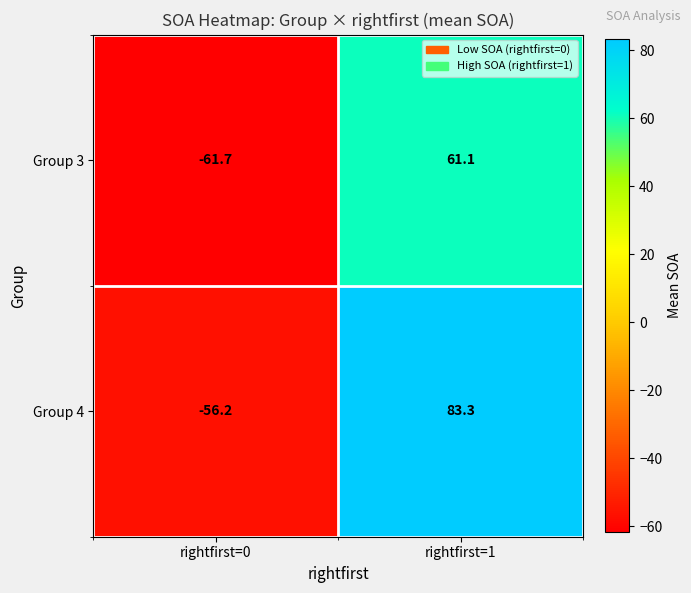

True or false: Group 4 has a value of 22.8 at rightfirst=1.

False